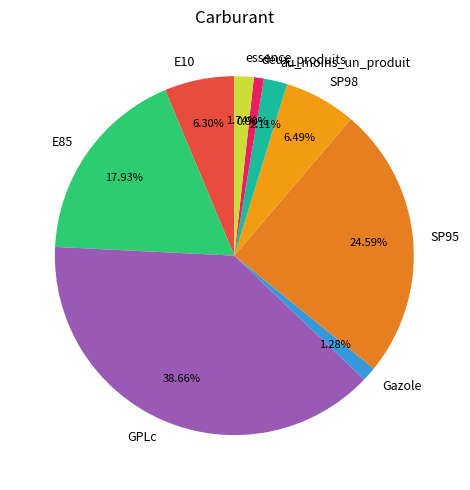

How many slices are in this pie chart?

9